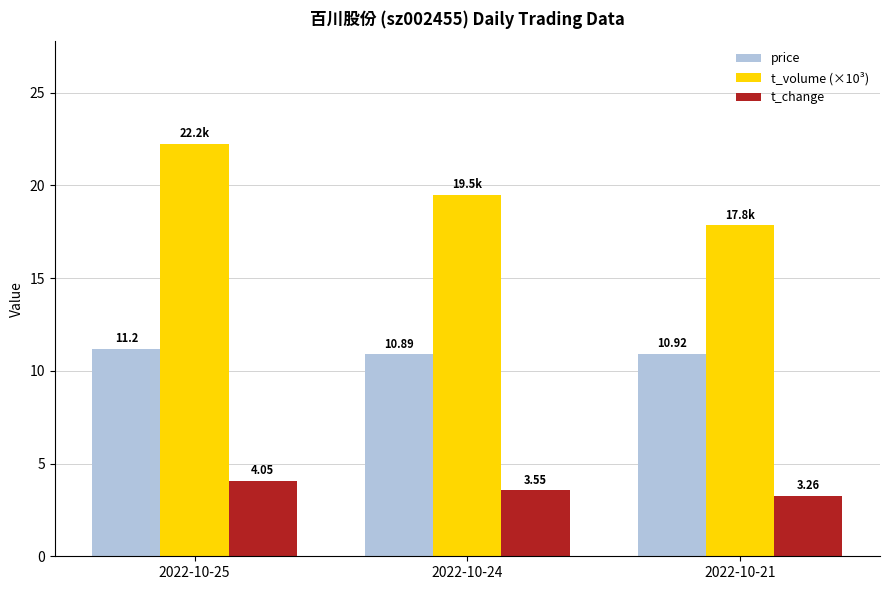

Between 2022-10-25 and 2022-10-21, which series saw the biggest shift?

t_volume (×10³)